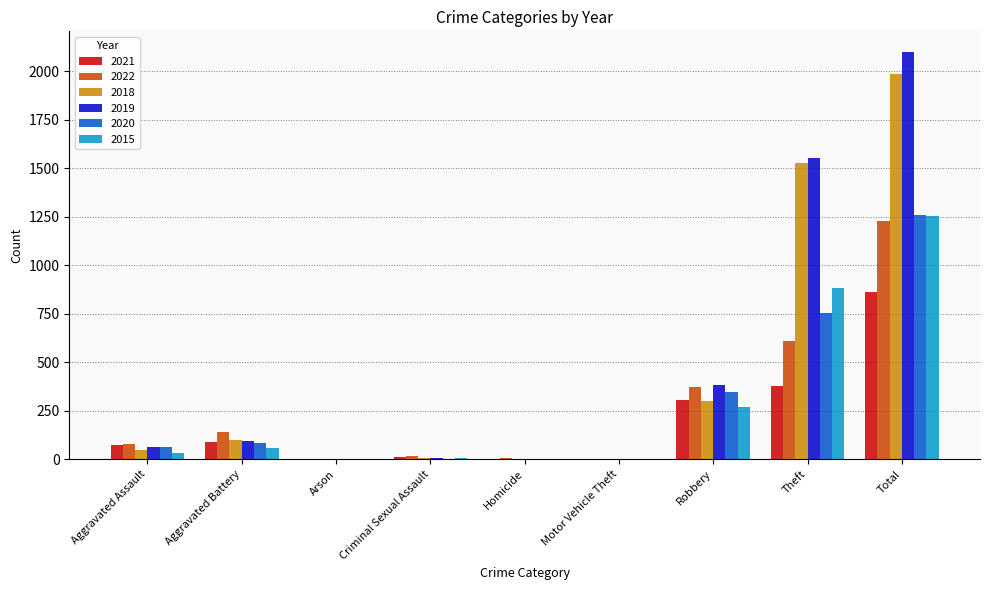

The value of 2021 at Robbery is 119. True or false?

False